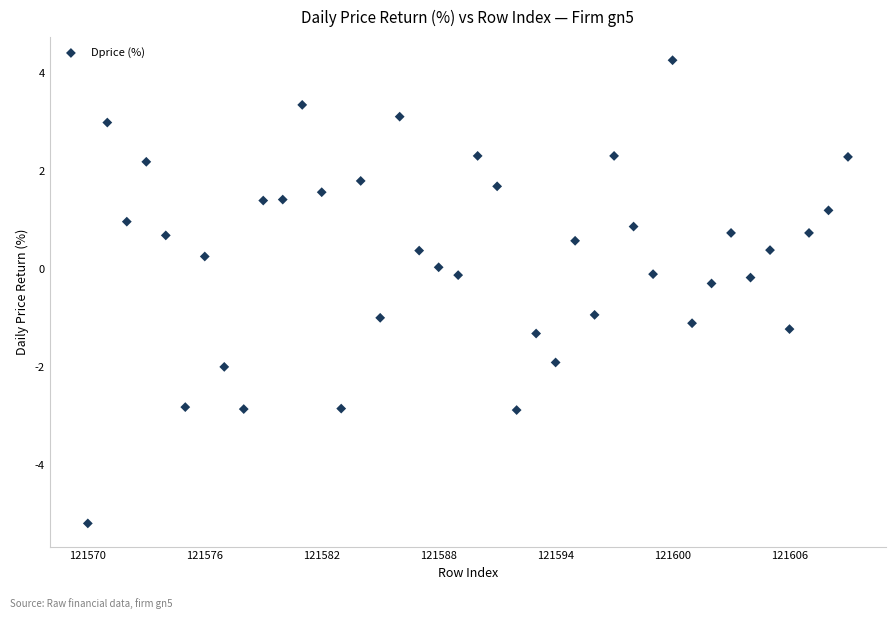

What is the range of Y values (max minus min)?

9.4